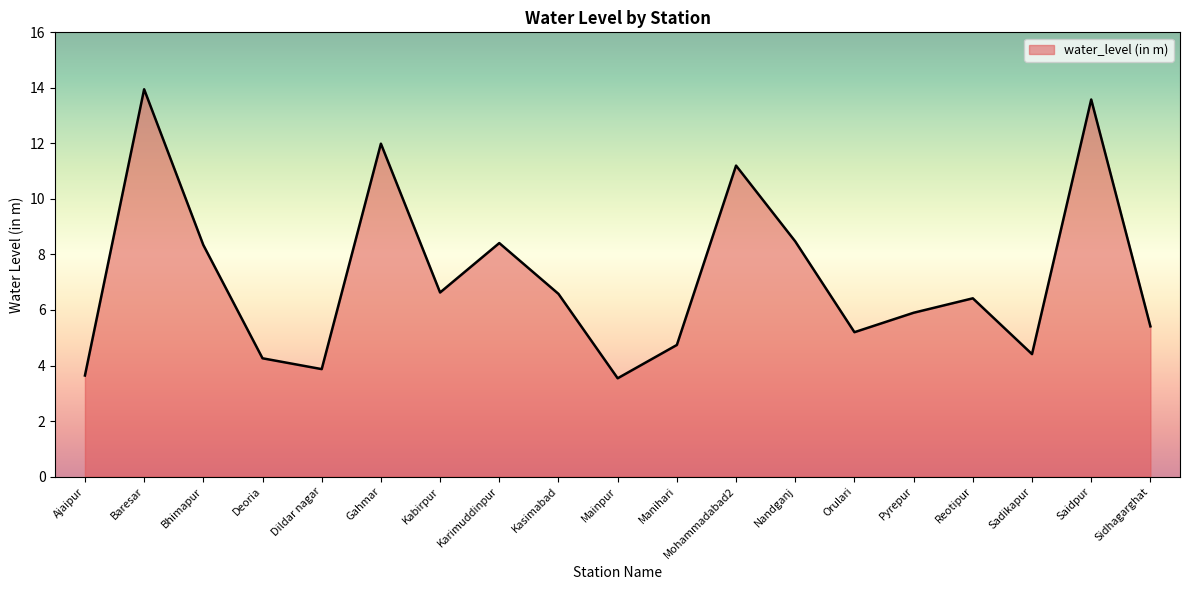

What is the minimum value shown in the chart?

3.5